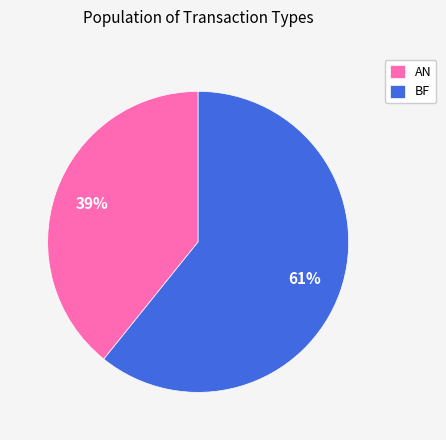

To the nearest percent, what portion does BF represent?

61%